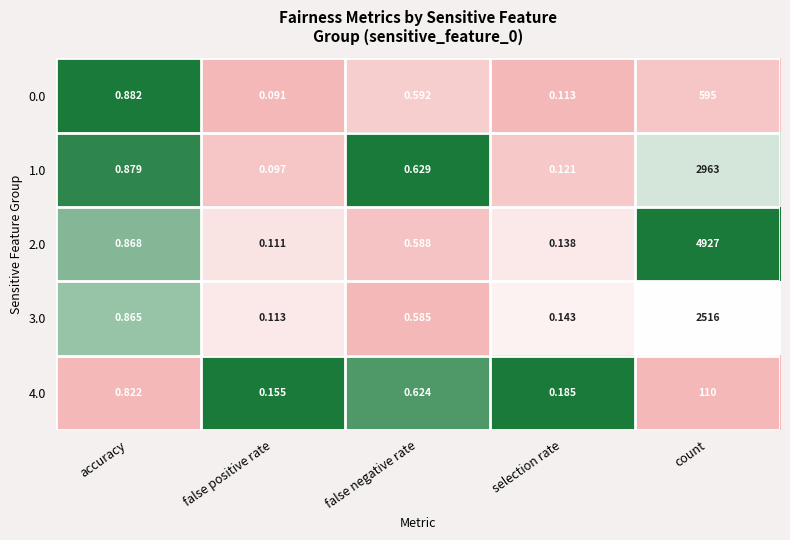

Which series changed the most between accuracy and false negative rate?

0.0